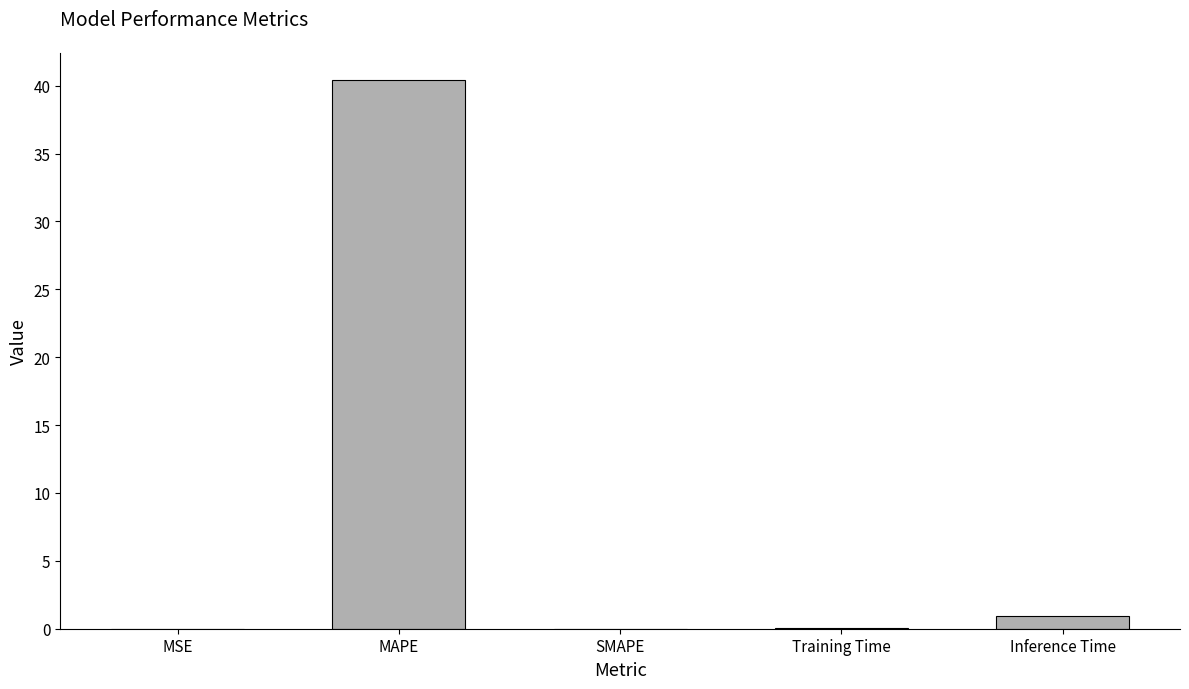

What is the sum of all values?

41.4